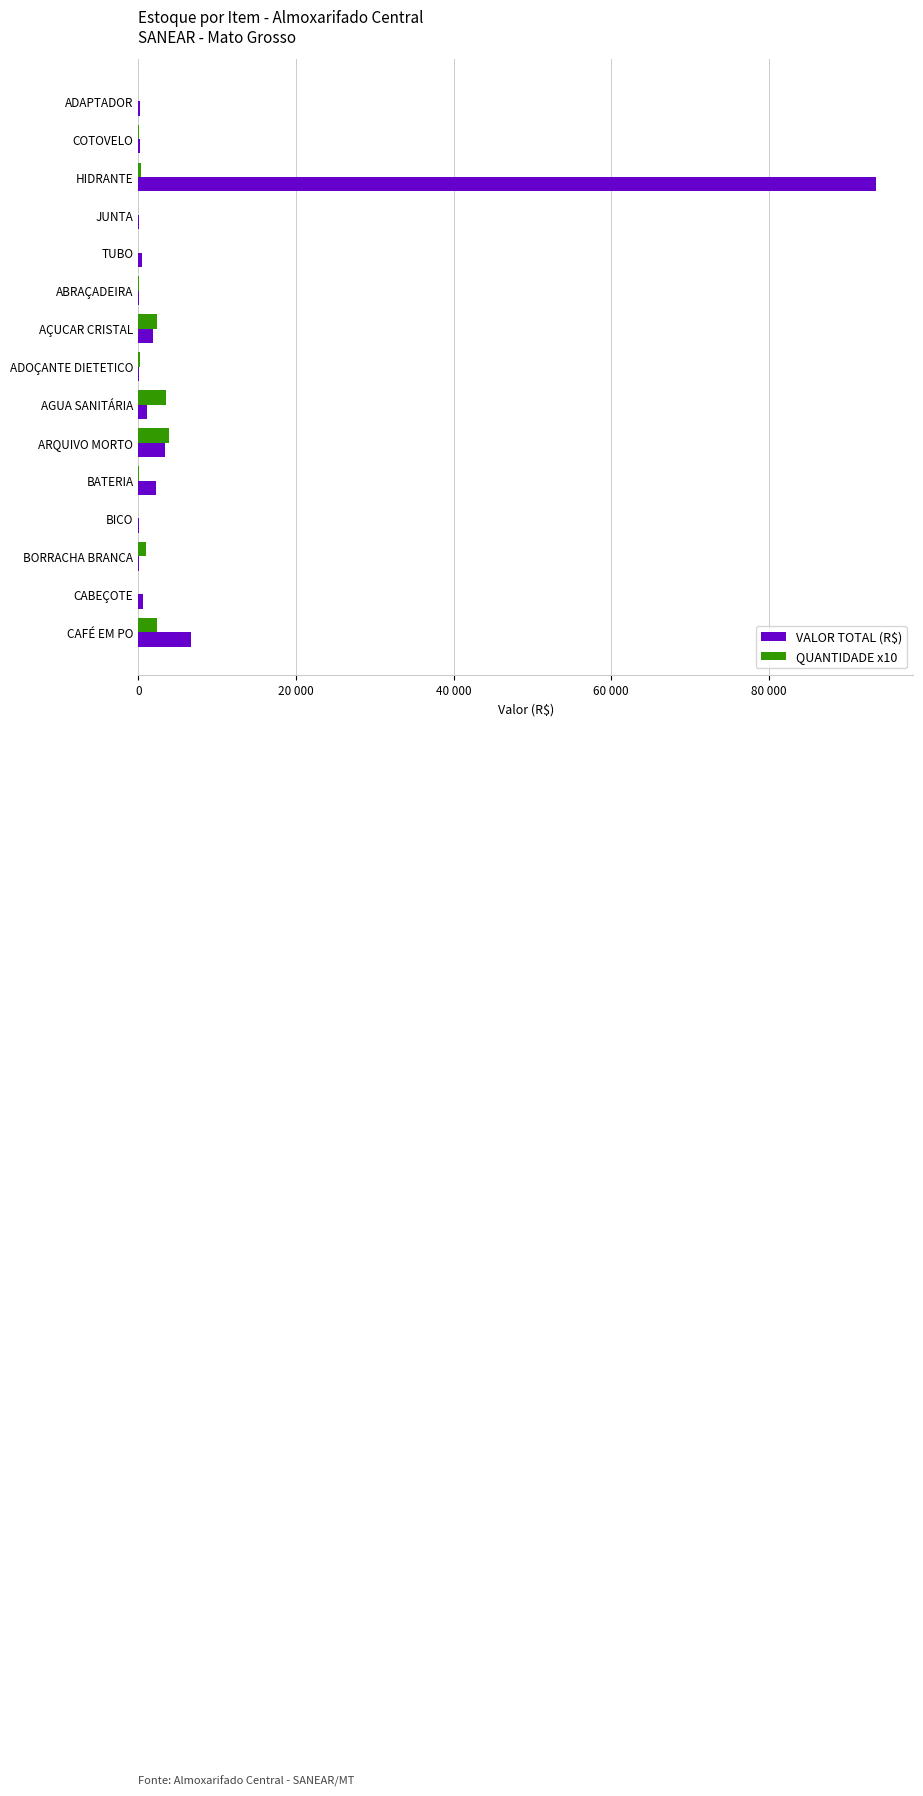

Rank the series by their maximum value, from lowest to highest.

QUANTIDADE x10, VALOR TOTAL (R$)